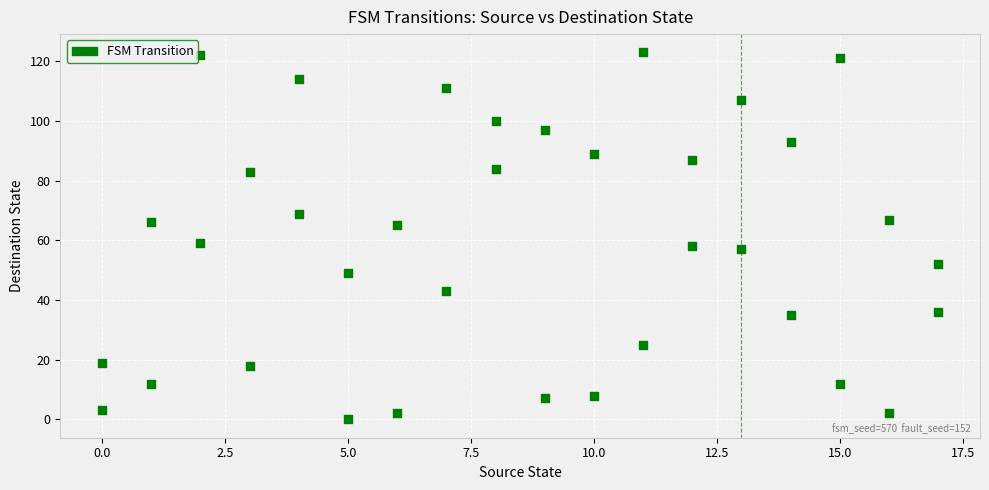

What is the range of X values (max minus min)?

17